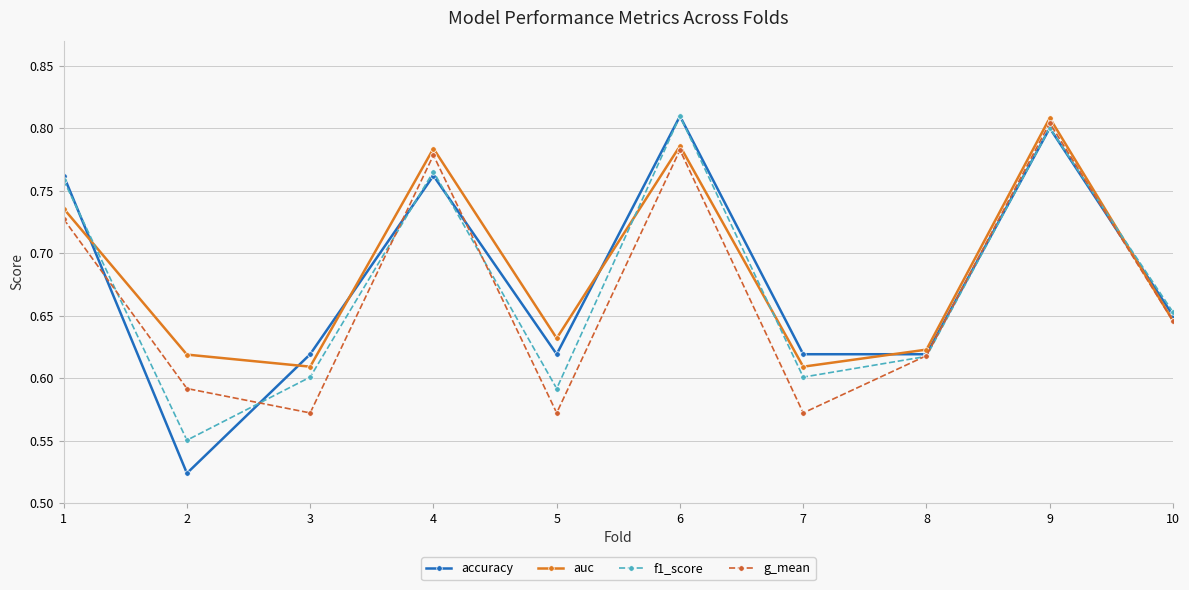

Where is the first local minimum for f1_score?

2